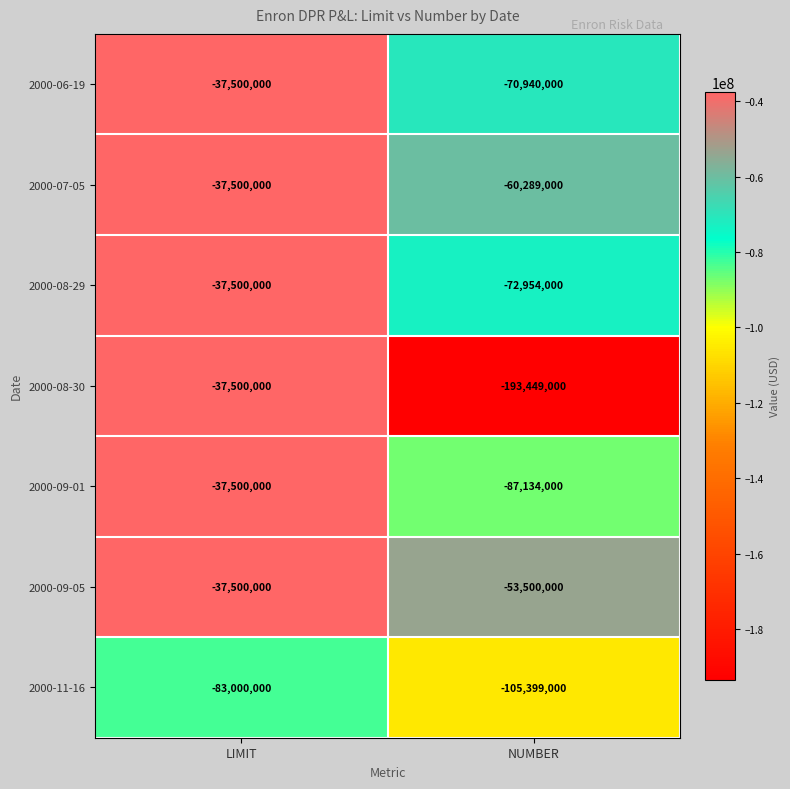

Rank the categories by 2000-08-29 value from lowest to highest.

NUMBER, LIMIT